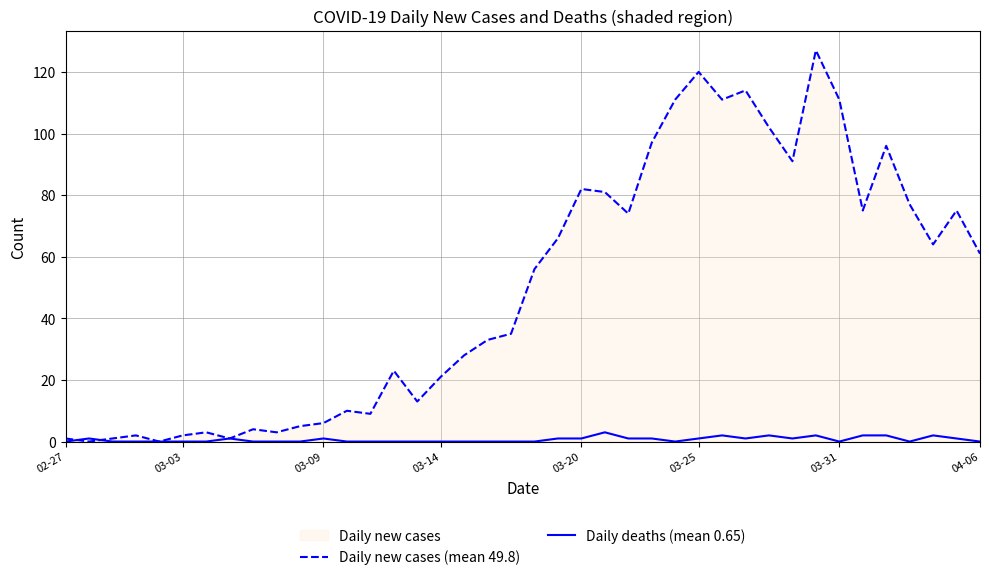

How many intersections are there between Daily deaths (mean 0.65) and Daily new cases (mean 49.8)?

2